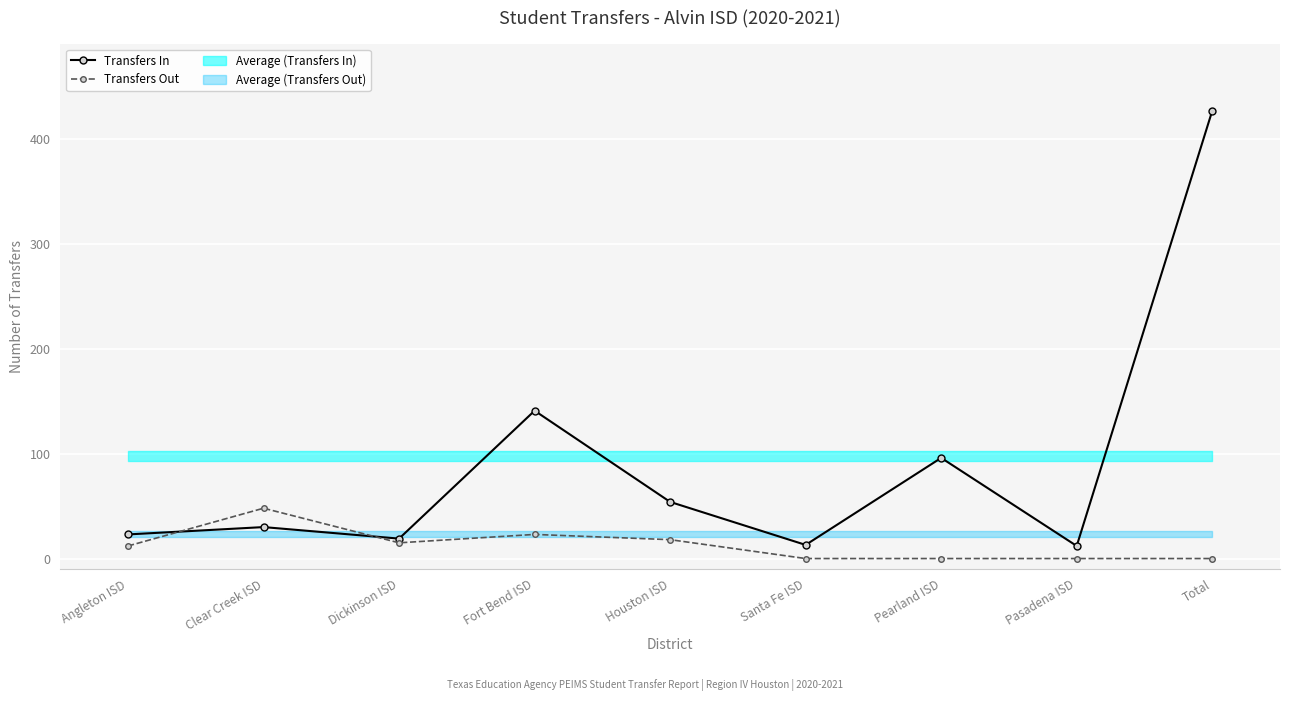

At which category is the sum across all series the highest?

Total